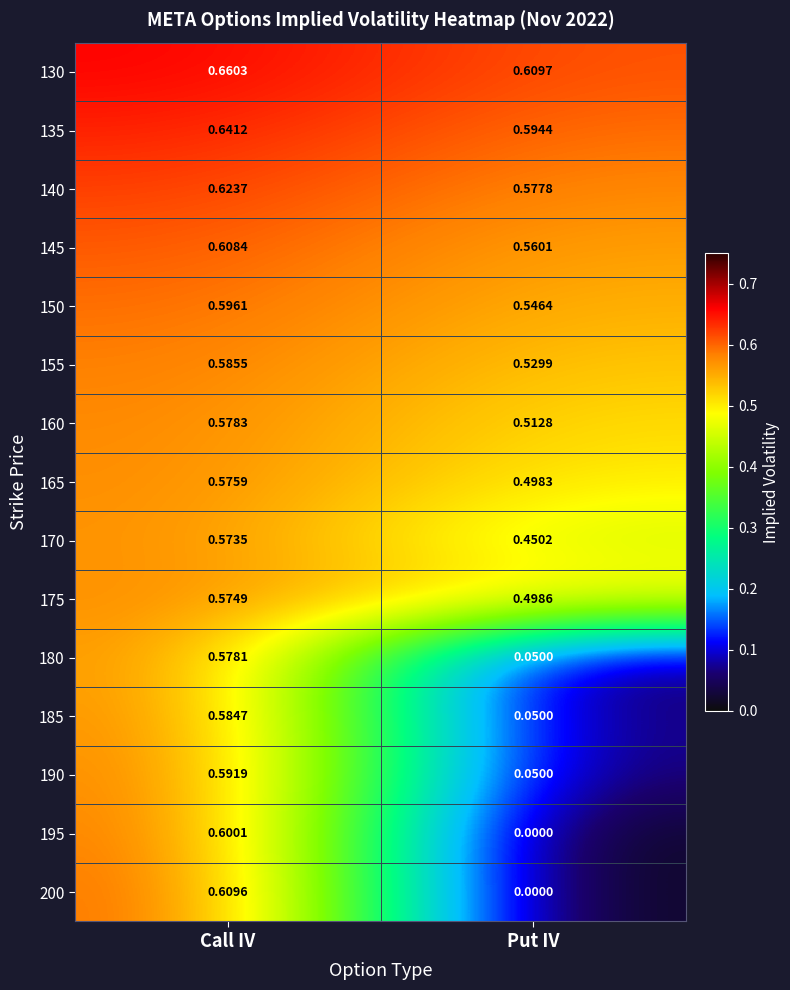

Which series has the widest spread of values?

200